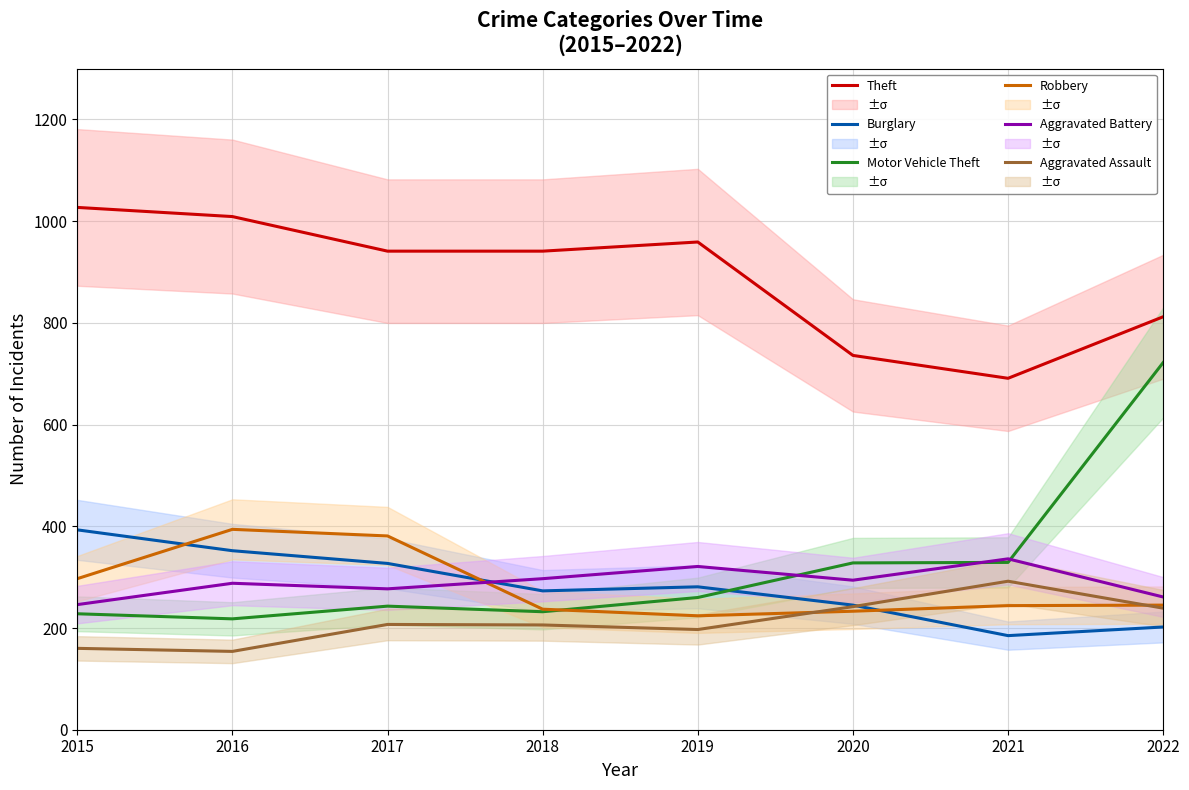

How many data points does each series have?

8